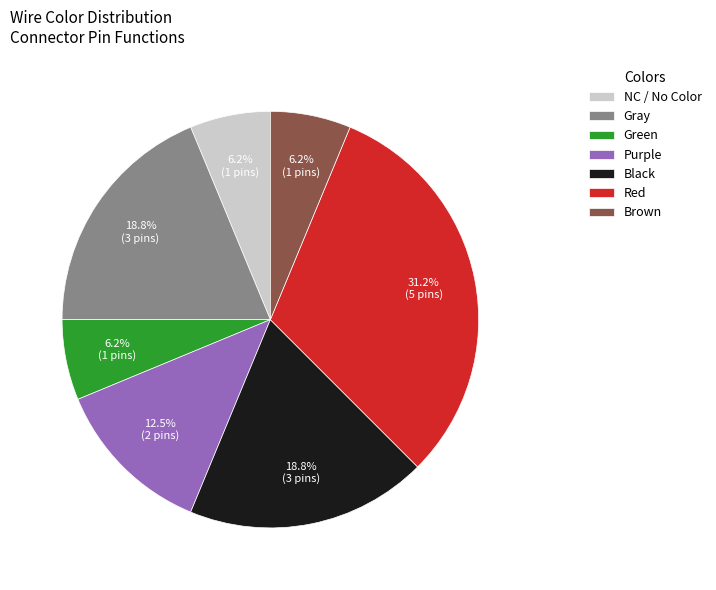

Which category has the biggest portion of the pie?

Red